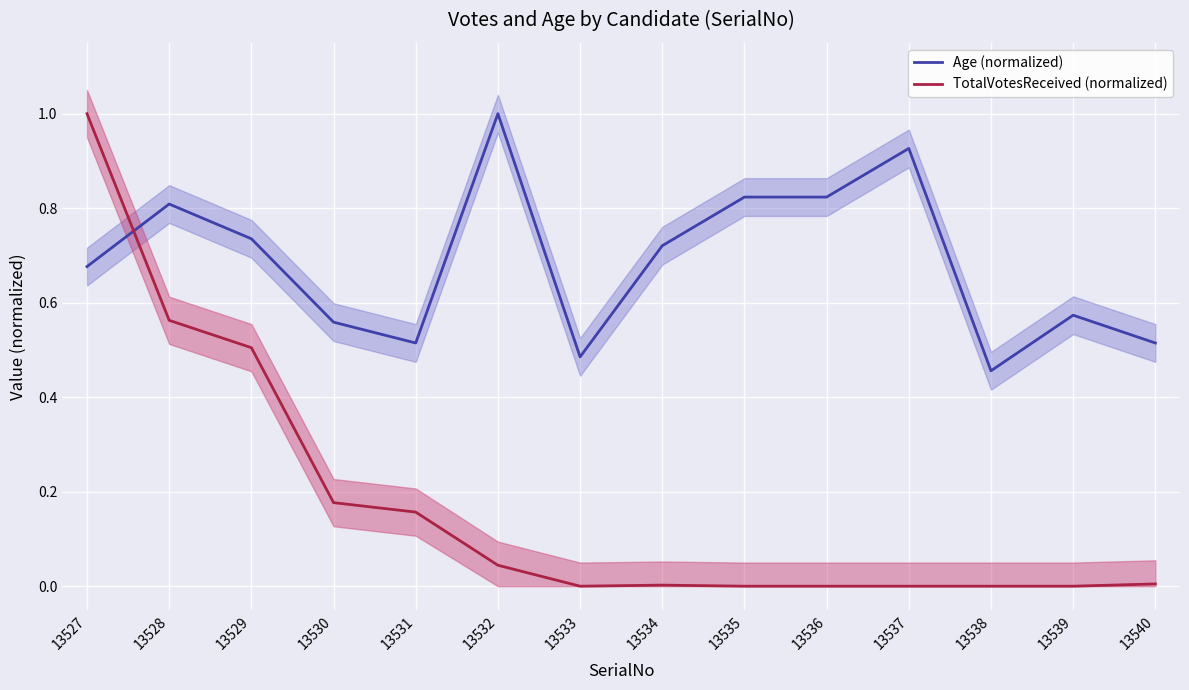

What is the minimum value for Age (normalized)?

0.5